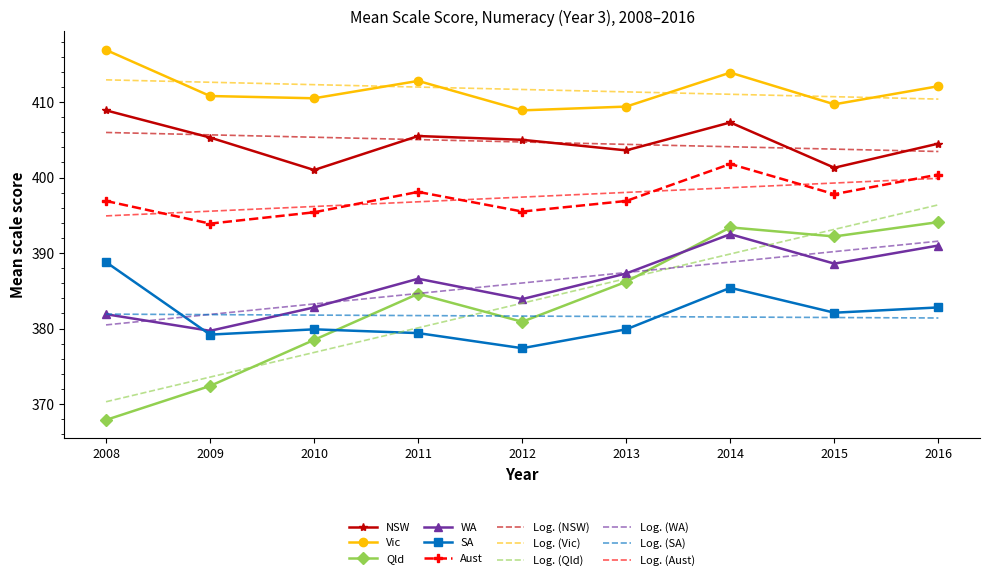

What is the greatest value displayed?

416.9